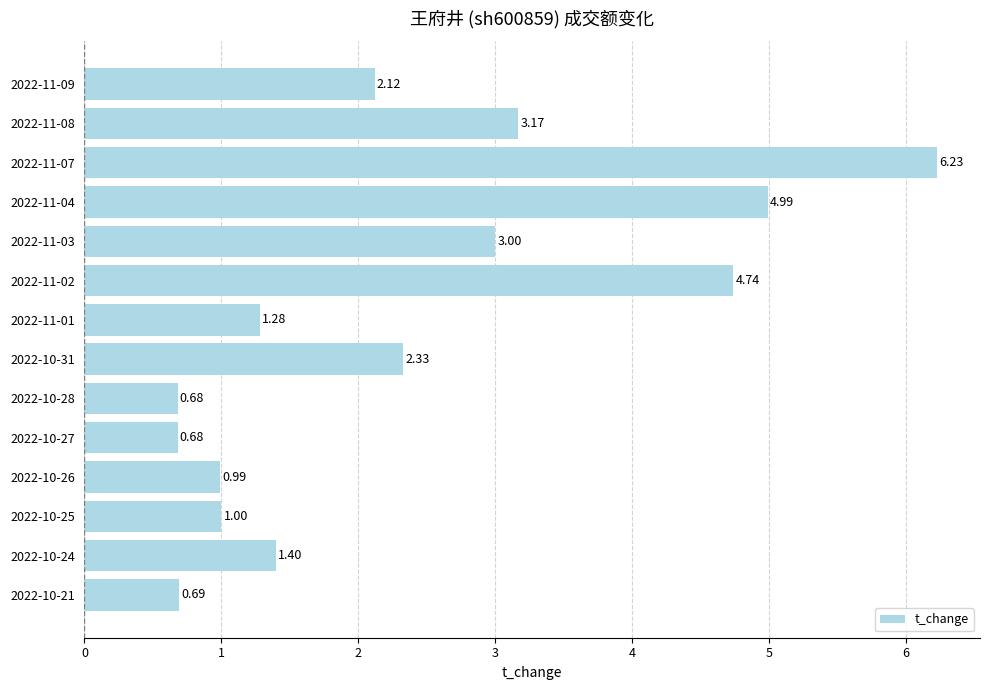

Which has a higher value, 2022-10-27 or 2022-11-09?

2022-11-09